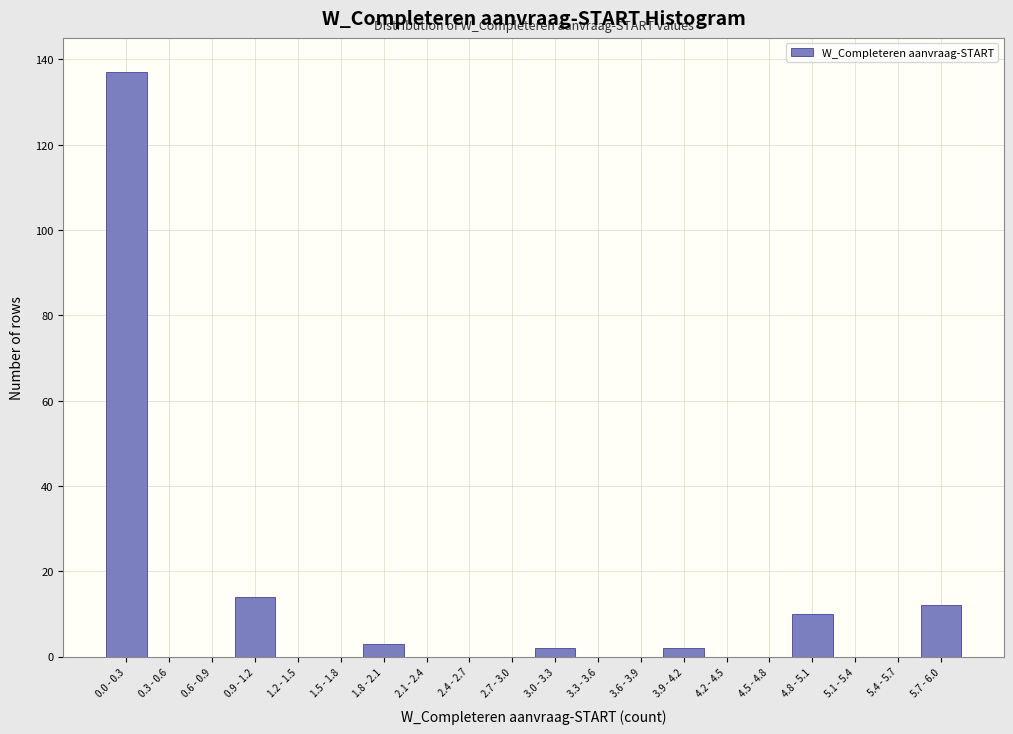

Reading left to right, list all the values displayed in this chart.

0.0 - 0.3=137	0.3 - 0.6=0	0.6 - 0.9=0	0.9 - 1.2=14	1.2 - 1.5=0	1.5 - 1.8=0	1.8 - 2.1=3	2.1 - 2.4=0	2.4 - 2.7=0	2.7 - 3.0=0	3.0 - 3.3=2	3.3 - 3.6=0	3.6 - 3.9=0	3.9 - 4.2=2	4.2 - 4.5=0	4.5 - 4.8=0	4.8 - 5.1=10	5.1 - 5.4=0	5.4 - 5.7=0	5.7 - 6.0=12